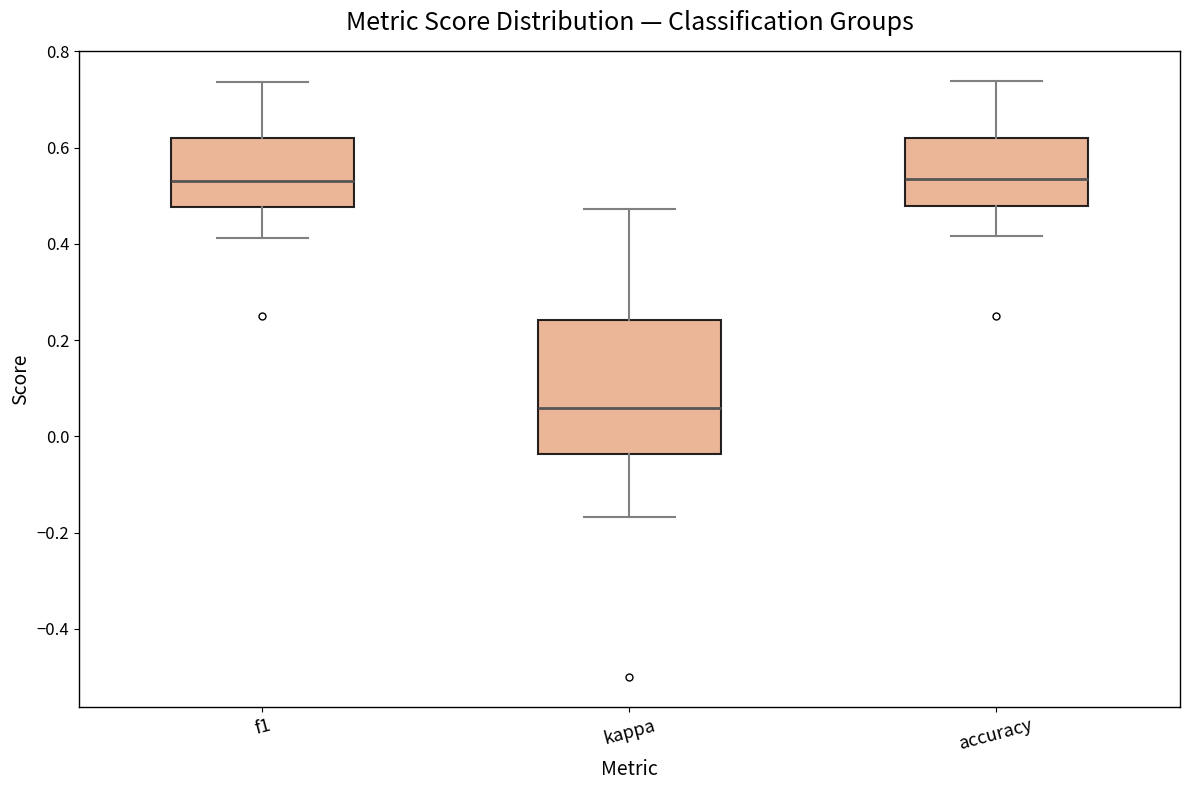

Where does the upper whisker of the box for kappa end on the y-axis? The values are not printed on the chart, so give them approximately, as read against the axis.

0.48